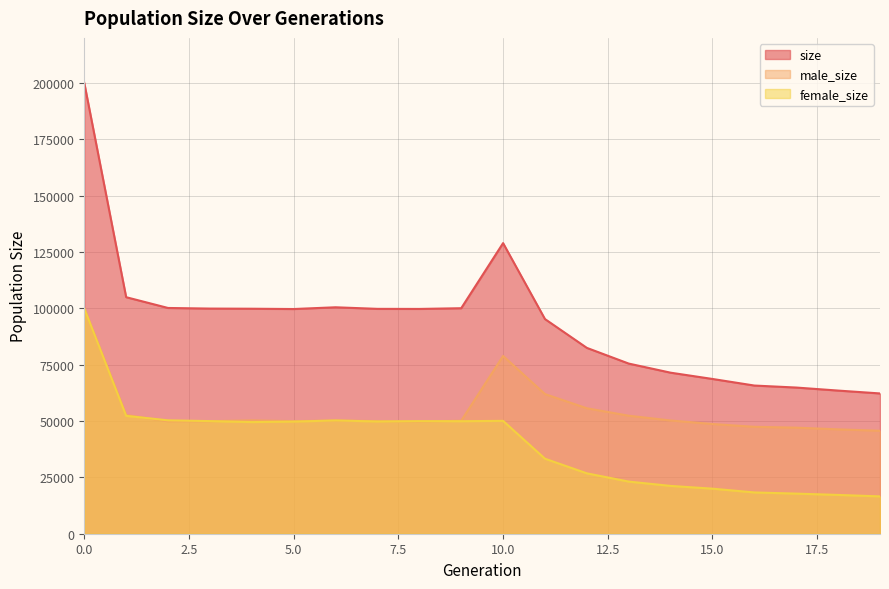

True or false: size and male_size intersect in this chart.

False